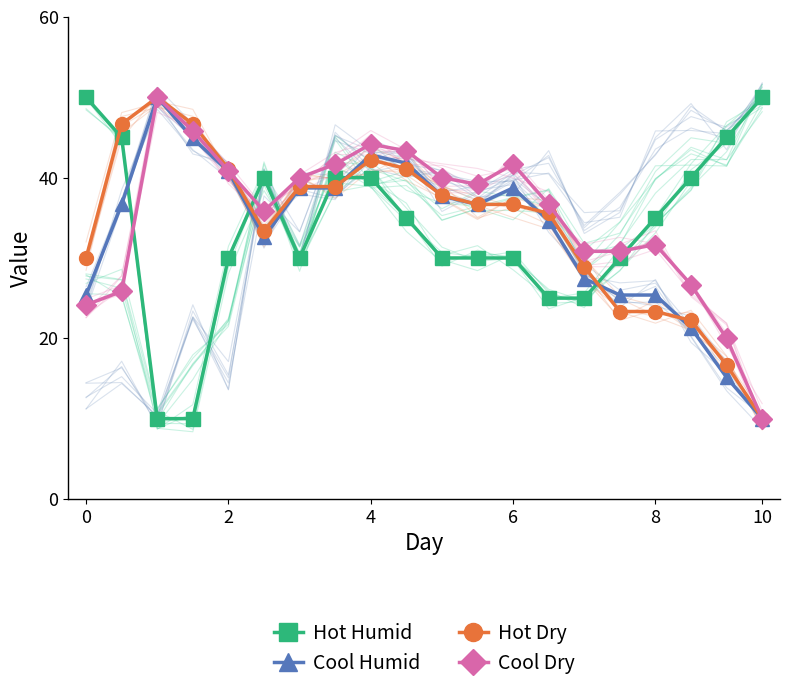

True or false: Cool Humid and Cool Dry intersect in this chart.

False